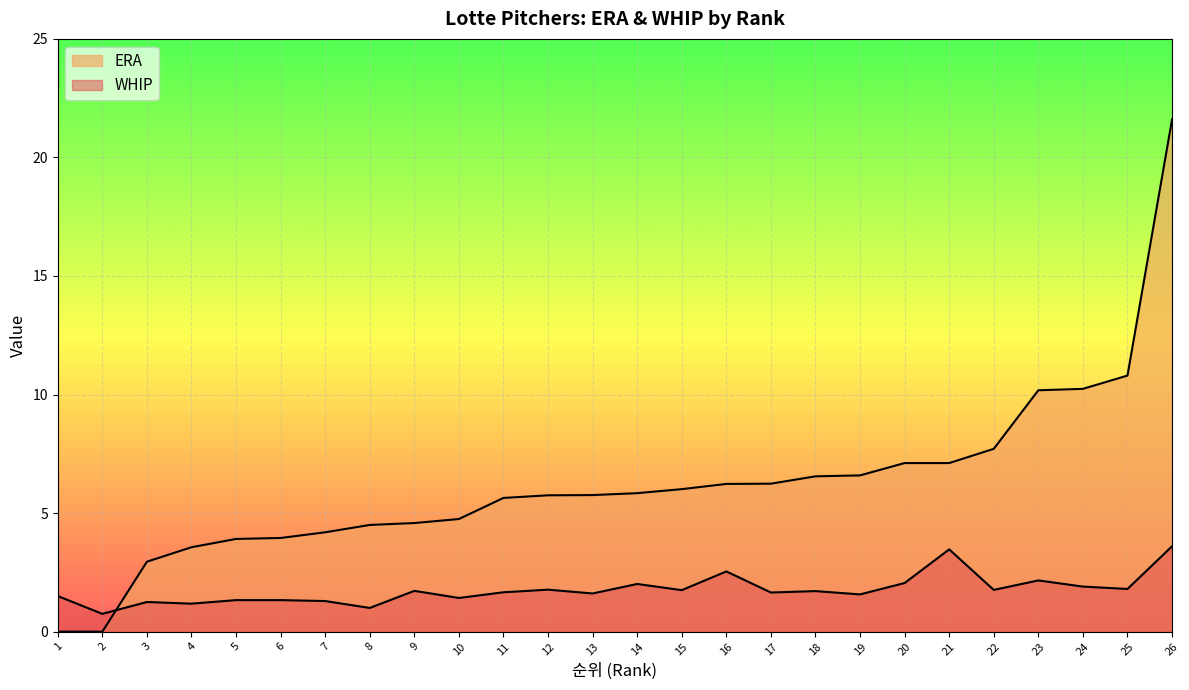

The value of ERA at 18 is 6.5. True or false?

True